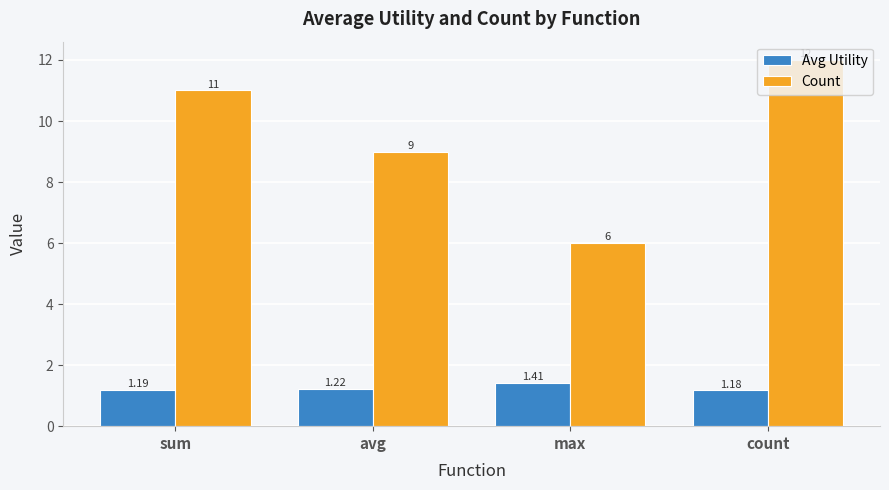

What is the difference between the highest and lowest values at avg?

7.8